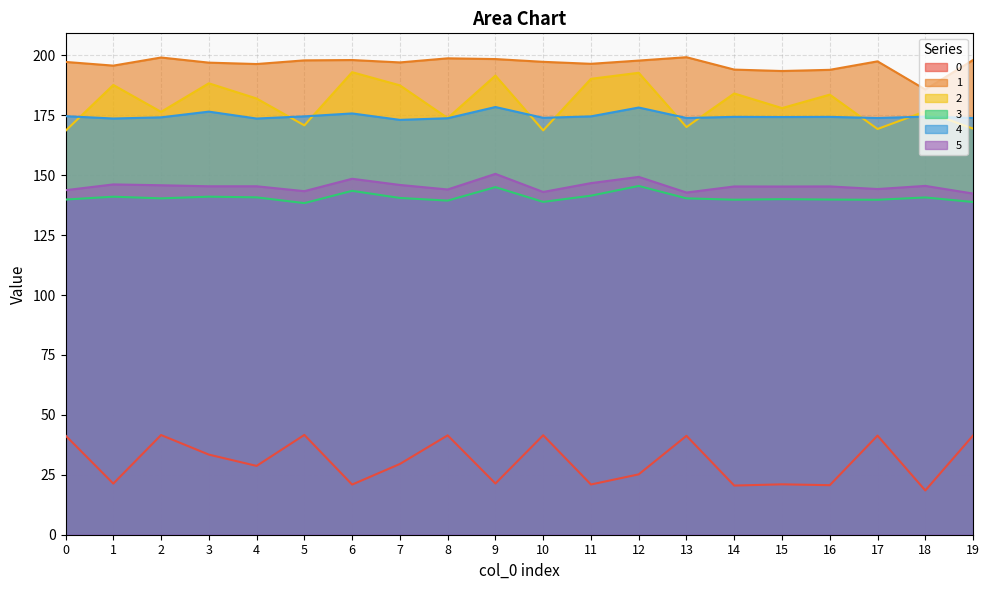

Where does the 5 series first go above 145?

1